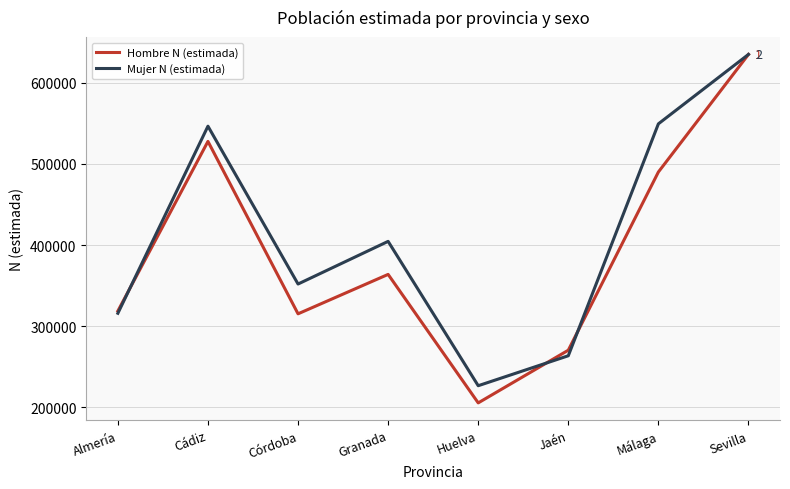

List the series in order of their overall mean, highest first.

Mujer N (estimada), Hombre N (estimada)